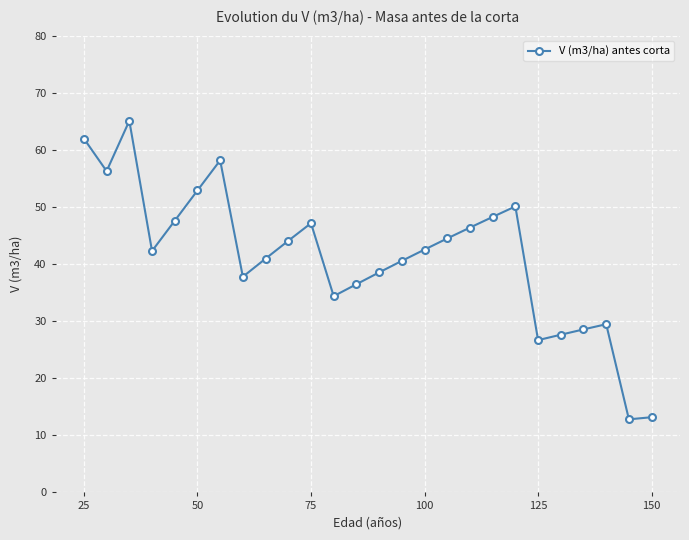

True or false: the data has more than 1 interior local peaks.

True